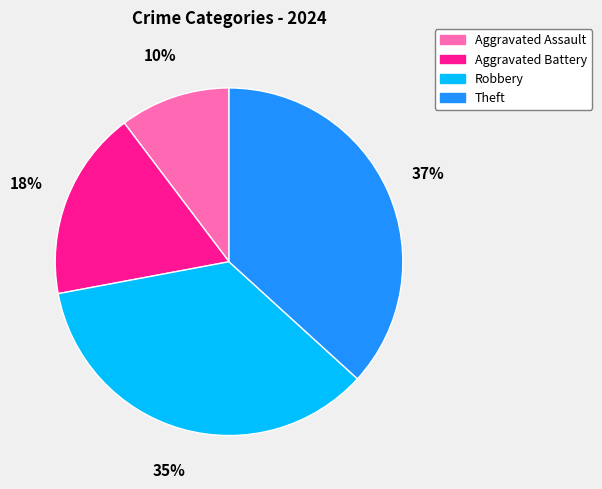

How many segments does this pie chart have?

4